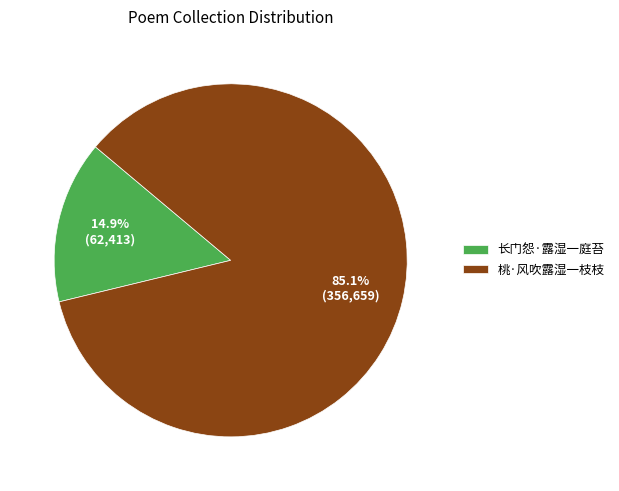

Which has a higher value, 桃·风吹露湿一枝枝 or 长门怨·露湿一庭苔?

桃·风吹露湿一枝枝